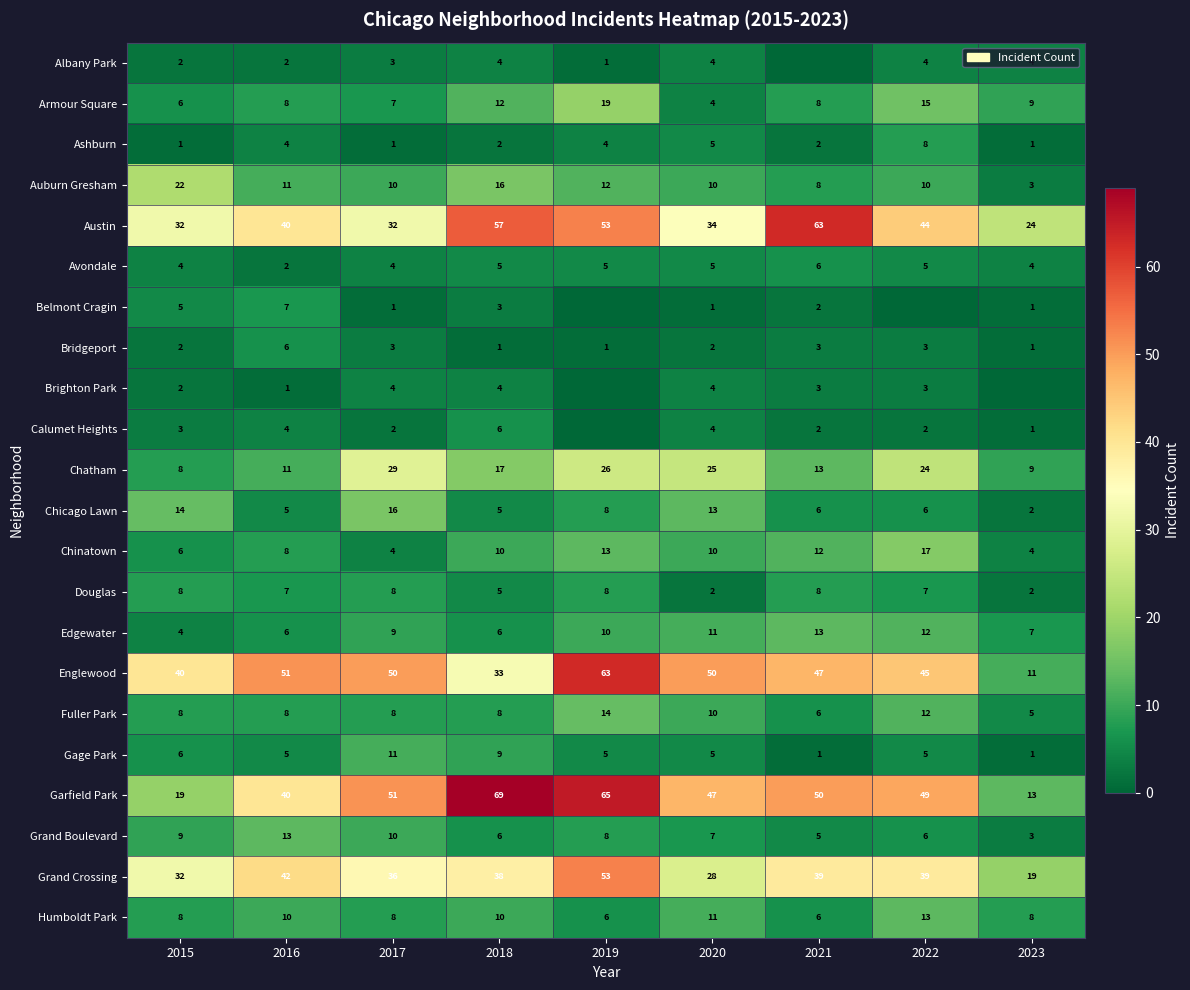

At which category is the sum across all series the highest?

2019